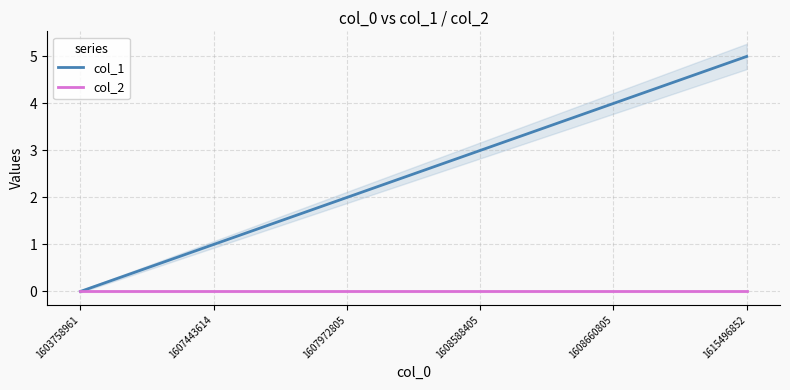

What is the difference between the highest and lowest values at 1608660805?

4